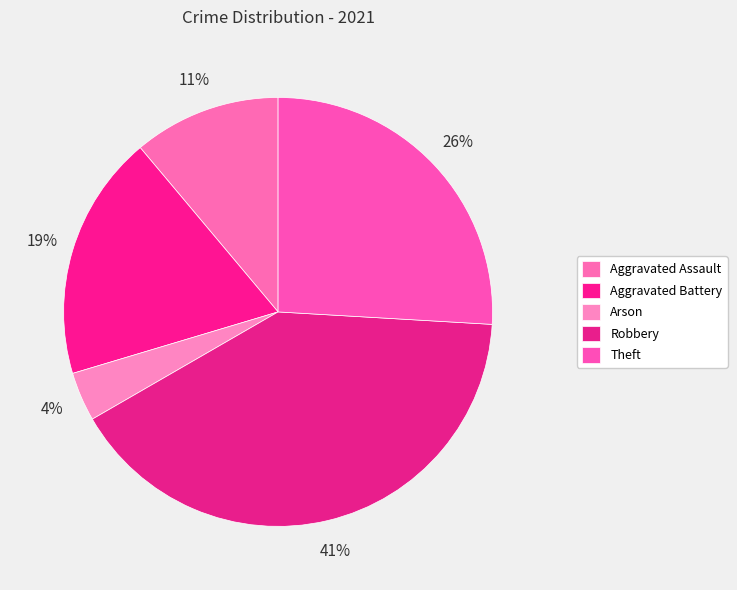

How many slices are in this pie chart?

5